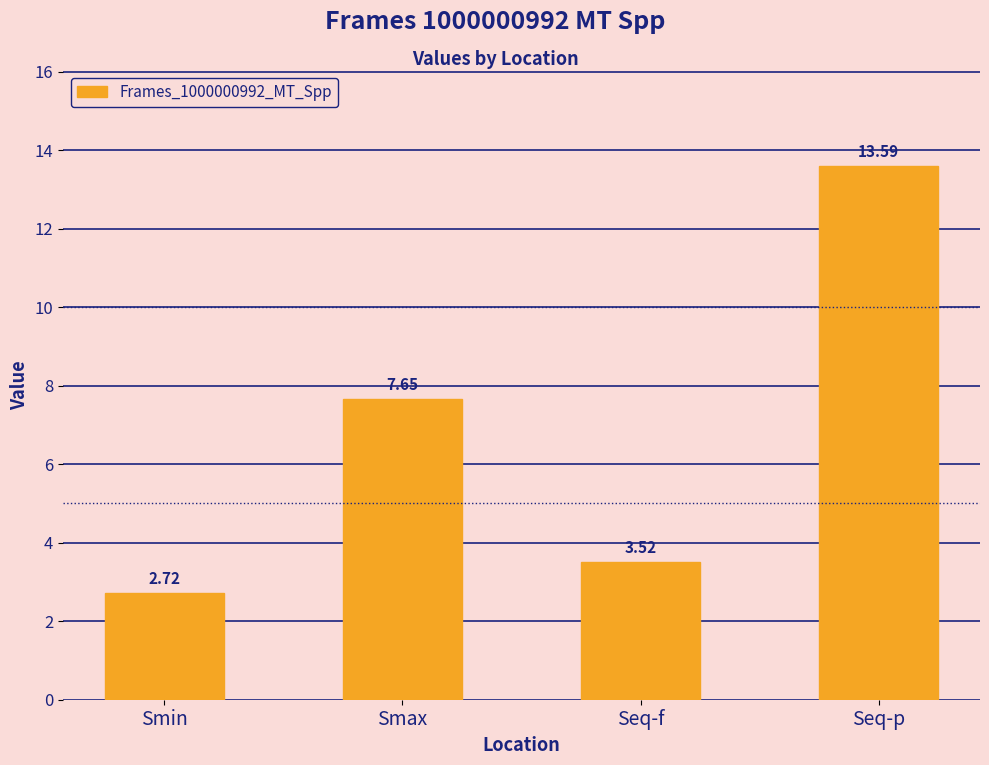

Where is the data nearest to the value 8?

Smax